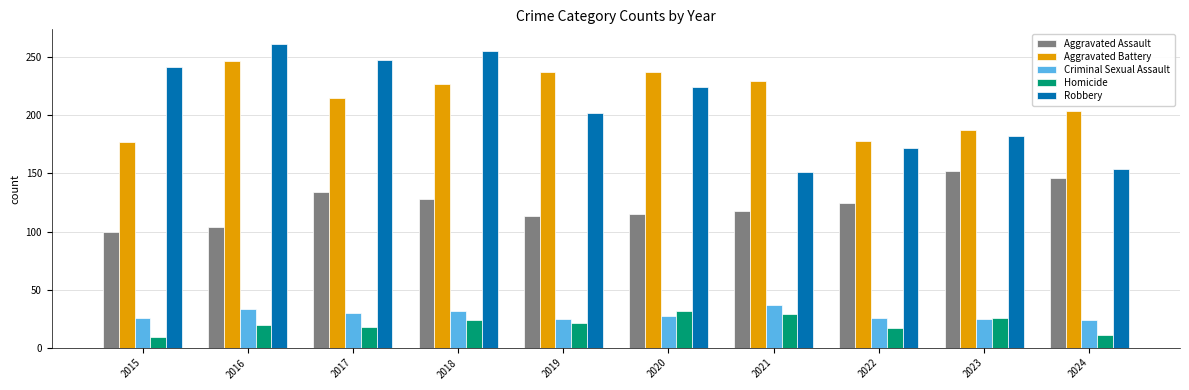

Between 2018 and 2021, which series saw the biggest shift?

Robbery